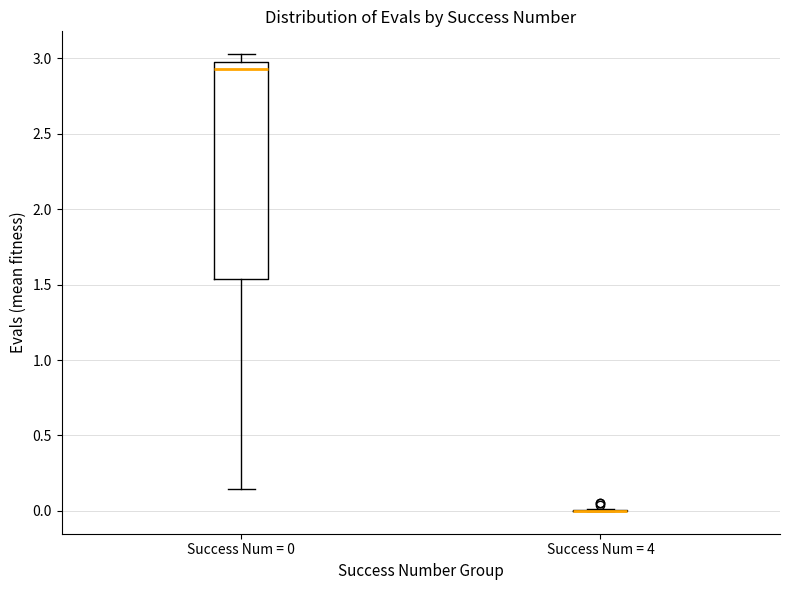

Reading left to right, read every box against the y-axis: the position of its median line, the range the box covers, and the ends of its whiskers. The values are not printed on the chart, so give them approximately, as read against the axis.

Success Num = 0: median 2.95, box 1.55 to 3.00, whiskers 0.15 to 3.05
Success Num = 4: box collapsed to a line at 0.00, whiskers 0.00 to 0.00